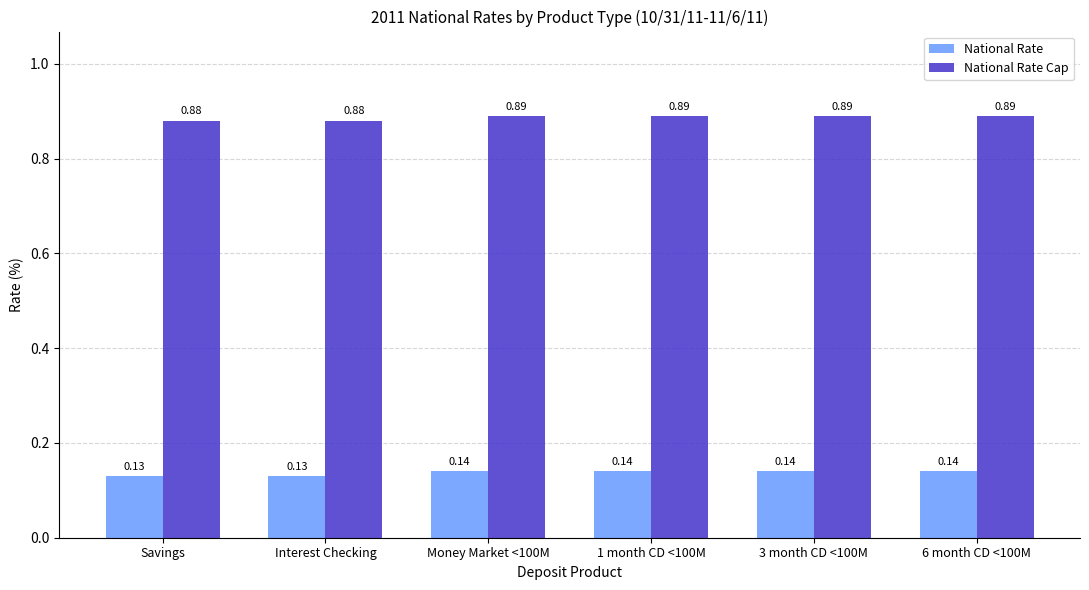

What is the total value across all series at Savings?

1.0